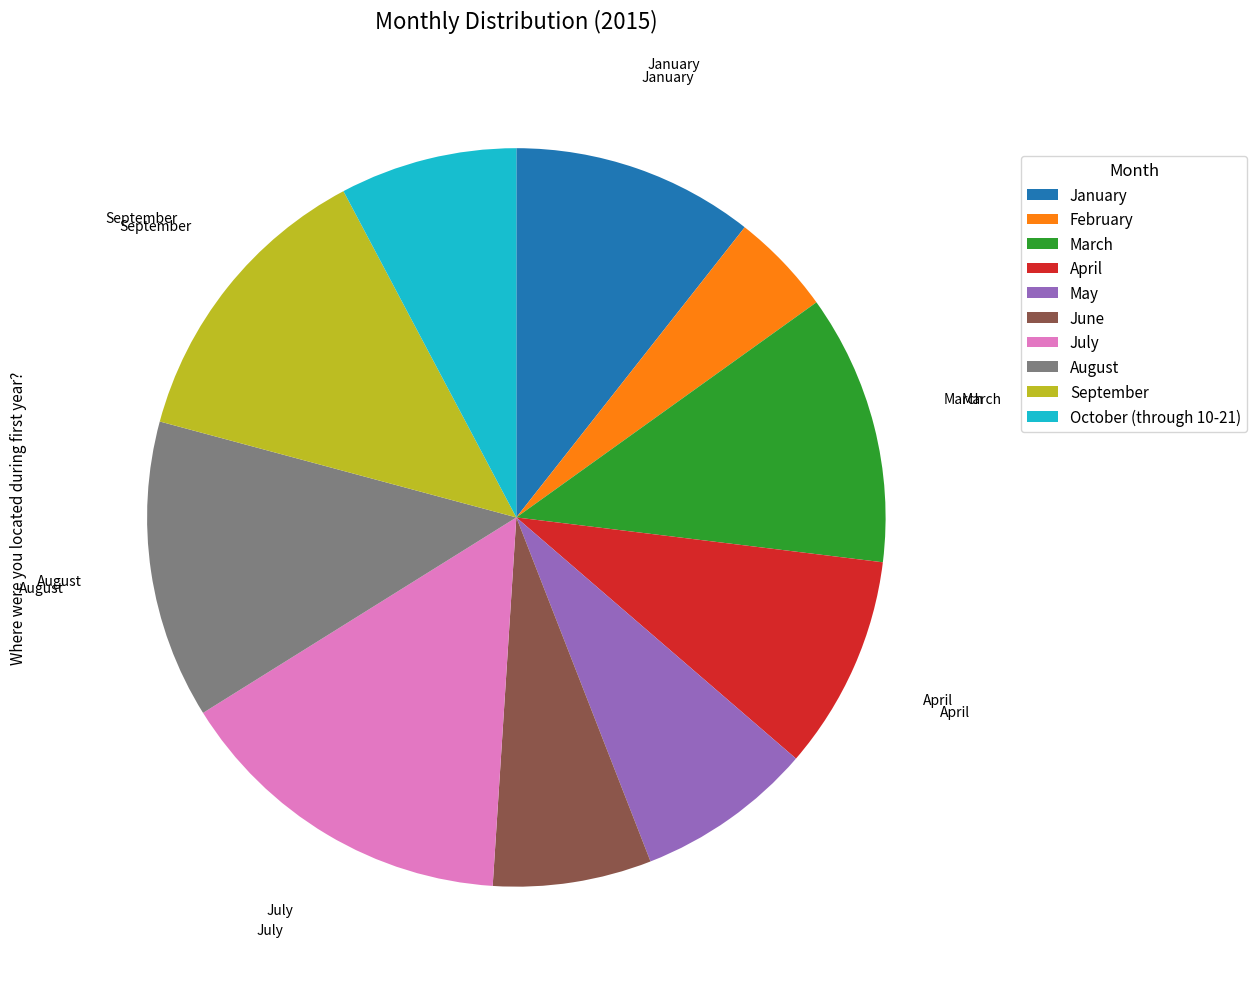

How many segments does this pie chart have?

10